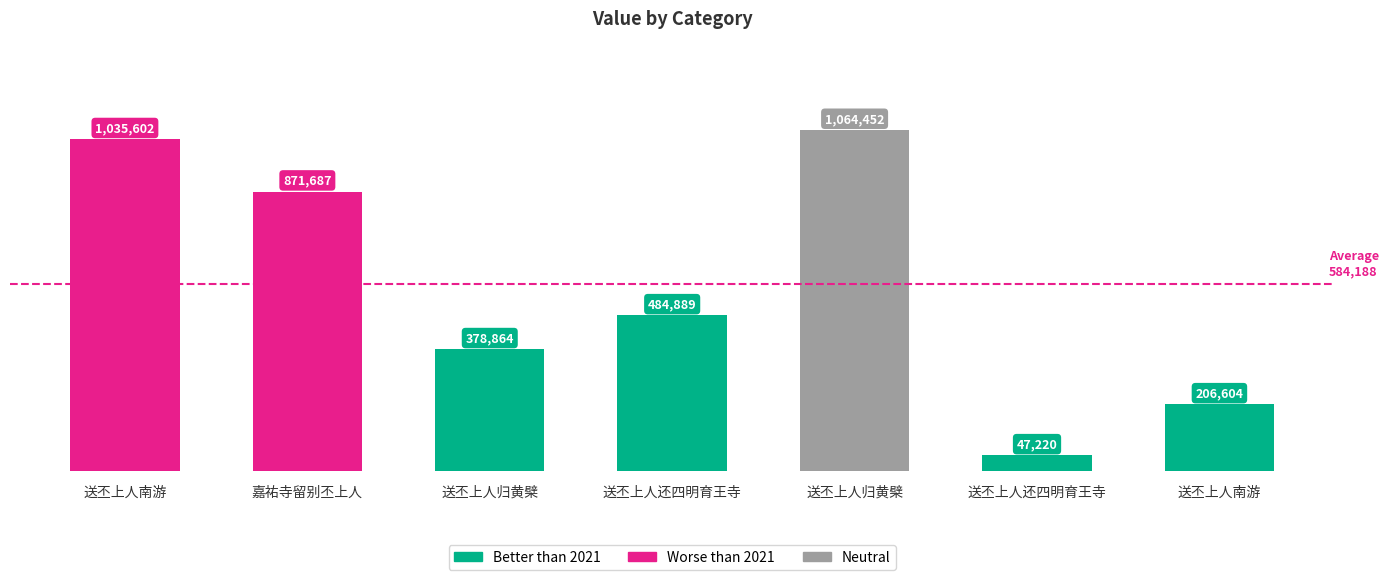

How many values are below 484889?

3